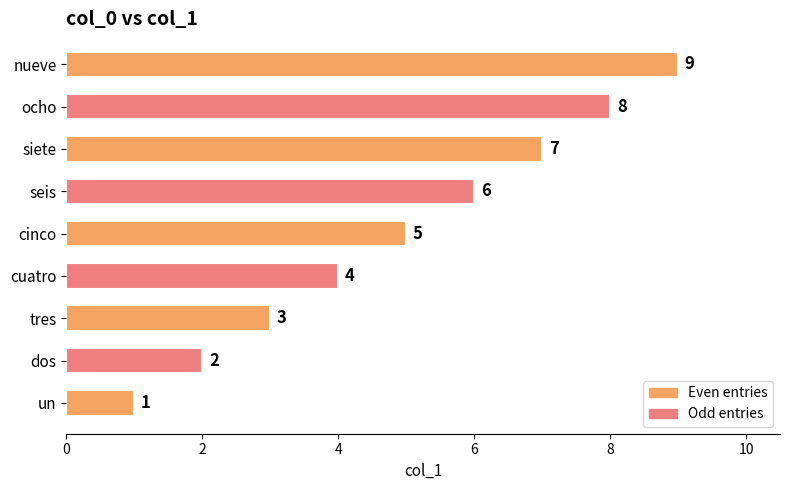

Which has a higher value, siete or ocho?

ocho